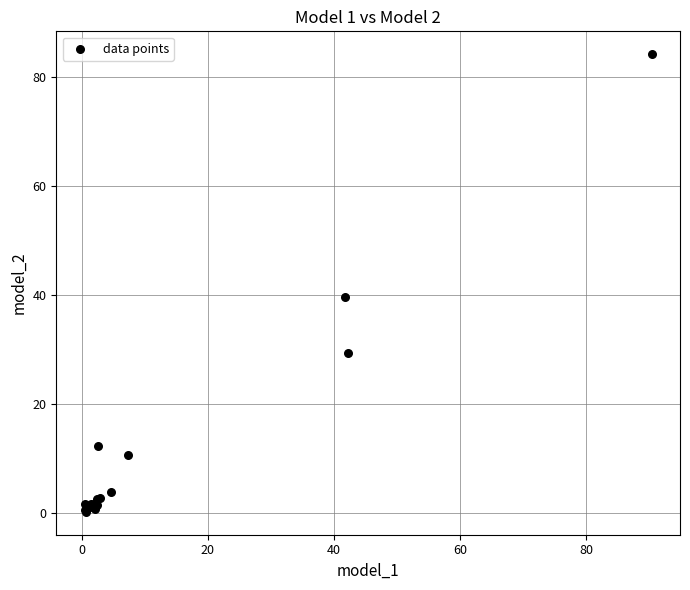

What Y value in the scatter plot is closest to 42?

39.7